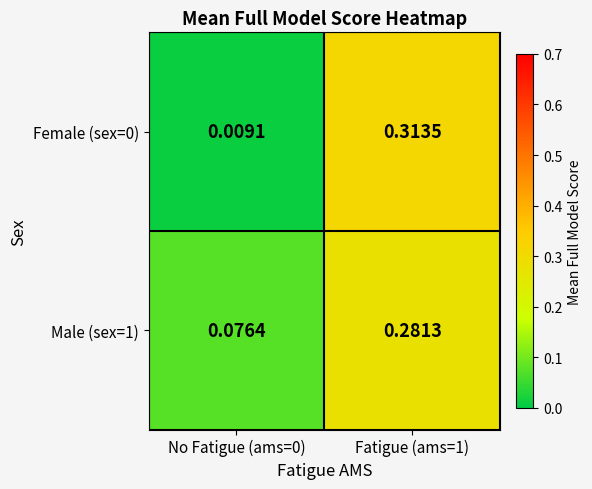

Is the value of Female (sex=0) at No Fatigue (ams=0) greater than the value of Male (sex=1) at Fatigue (ams=1)?

No